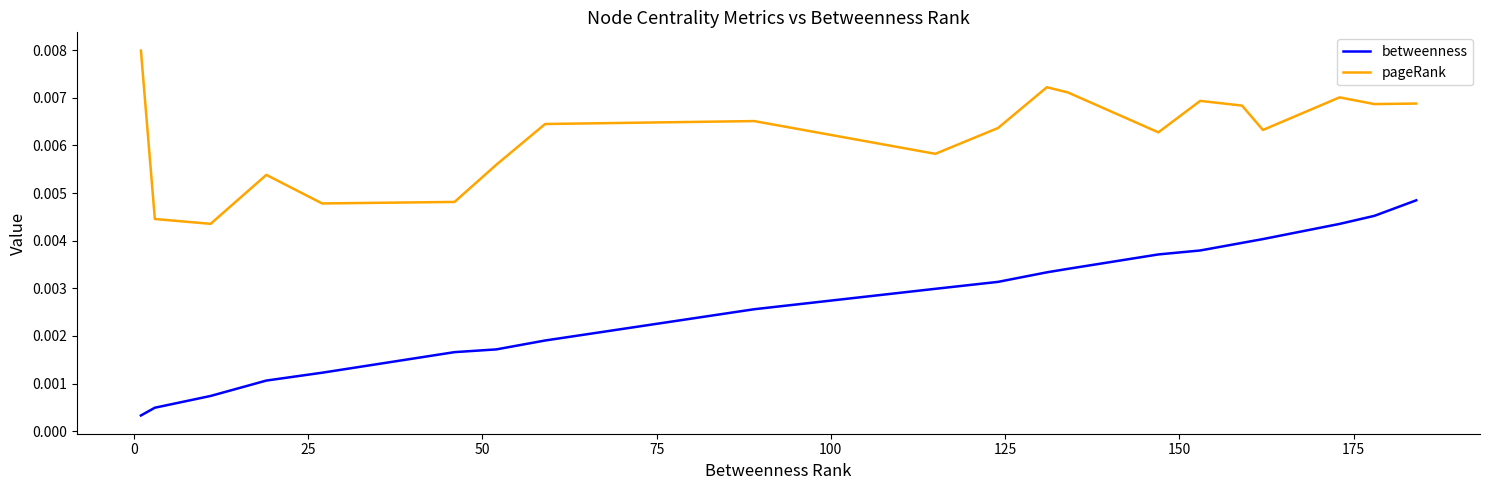

Which series has the largest total across all categories?

pageRank